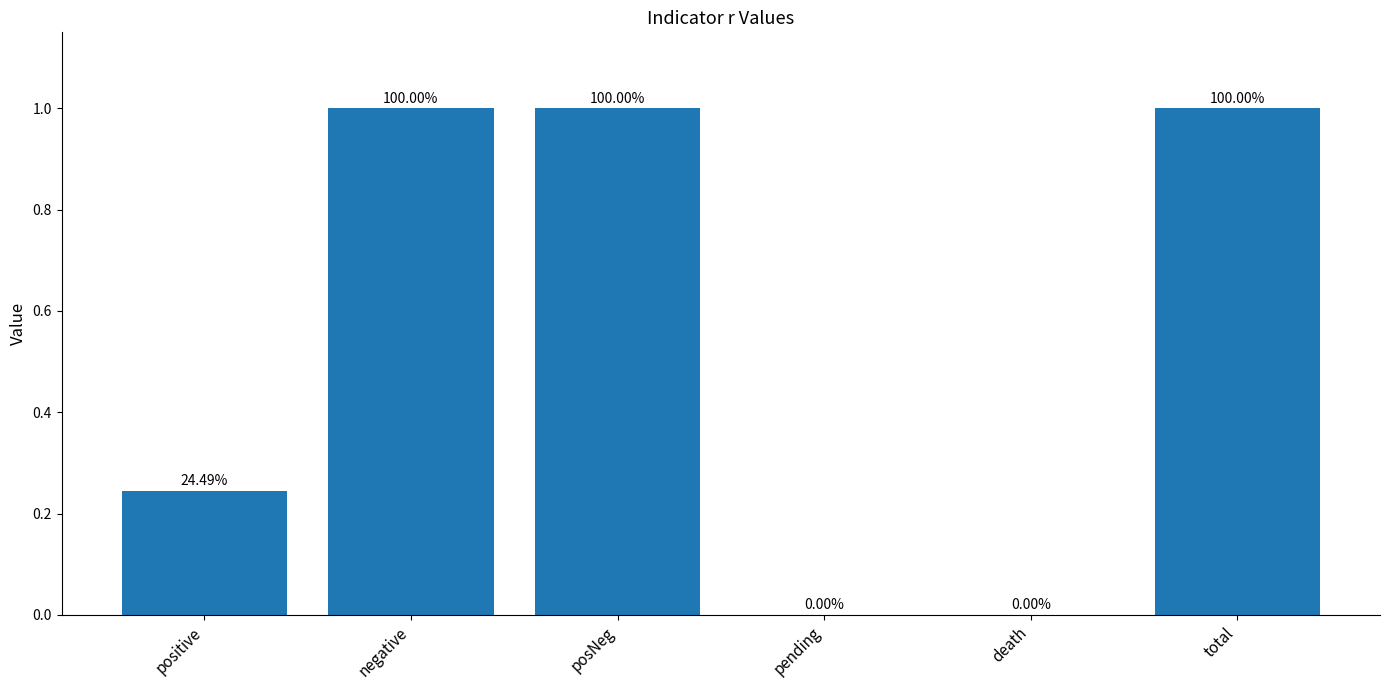

What is the maximum value shown in the chart?

1.0